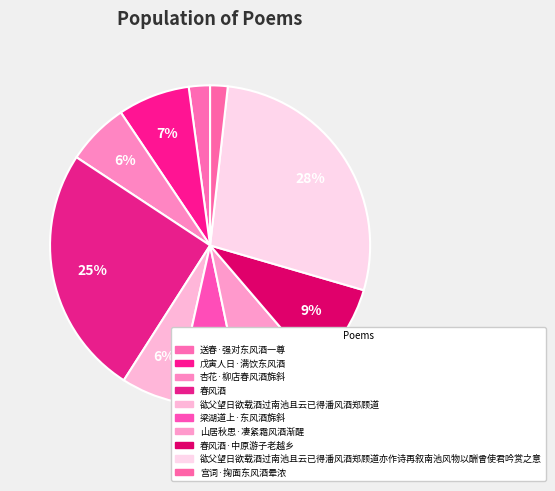

Count the number of slices in the pie.

10